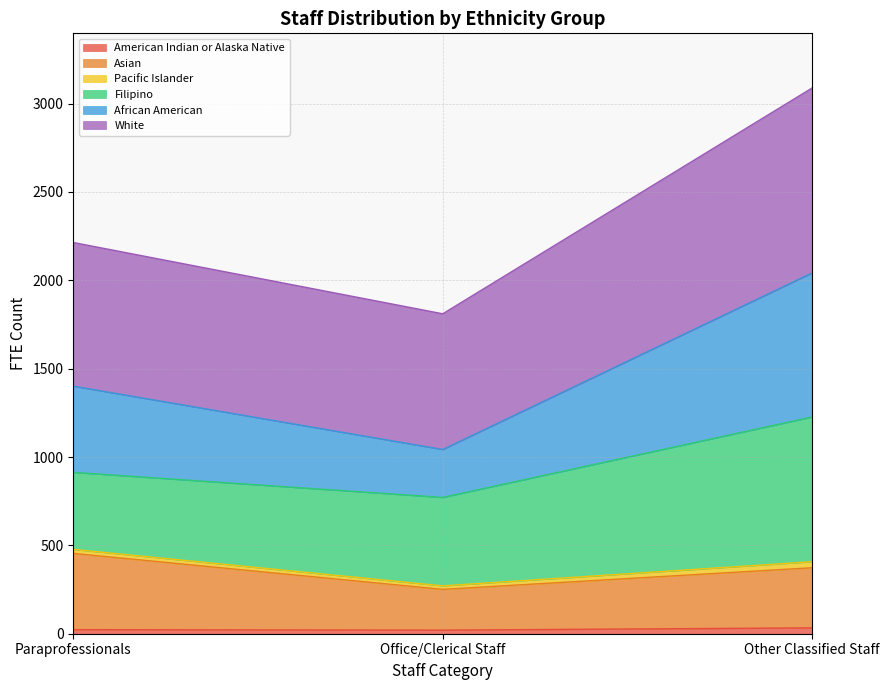

What is the label of the 2nd point from the left?

Office/Clerical Staff